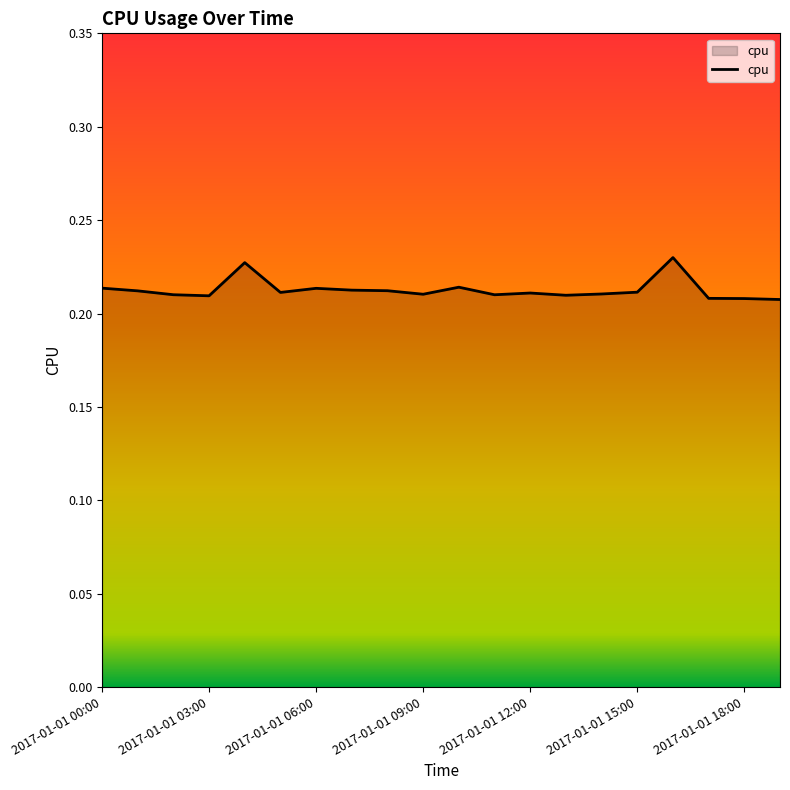

Rank the categories by value from lowest to highest.

2017-01-01 19:00, 2017-01-01 18:00, 2017-01-01 17:00, 2017-01-01 03:00, 2017-01-01 13:00, 2017-01-01 11:00, 2017-01-01 02:00, 2017-01-01 09:00, 2017-01-01 14:00, 2017-01-01 12:00, 2017-01-01 05:00, 2017-01-01 15:00, 2017-01-01 01:00, 2017-01-01 08:00, 2017-01-01 07:00, 2017-01-01 06:00, 2017-01-01 00:00, 2017-01-01 10:00, 2017-01-01 04:00, 2017-01-01 16:00